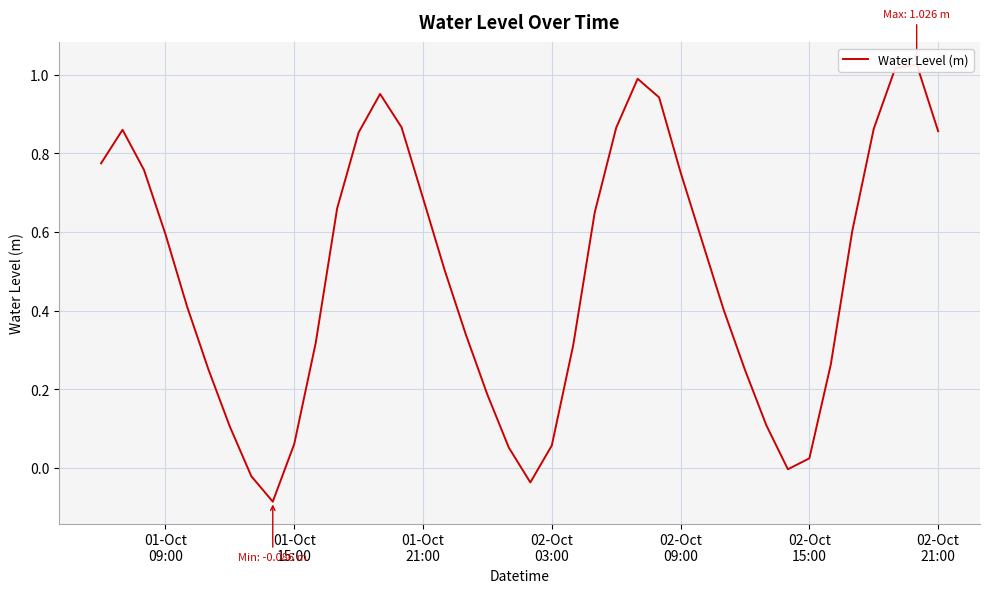

Does the chart display data point markers on the line(s)?

No